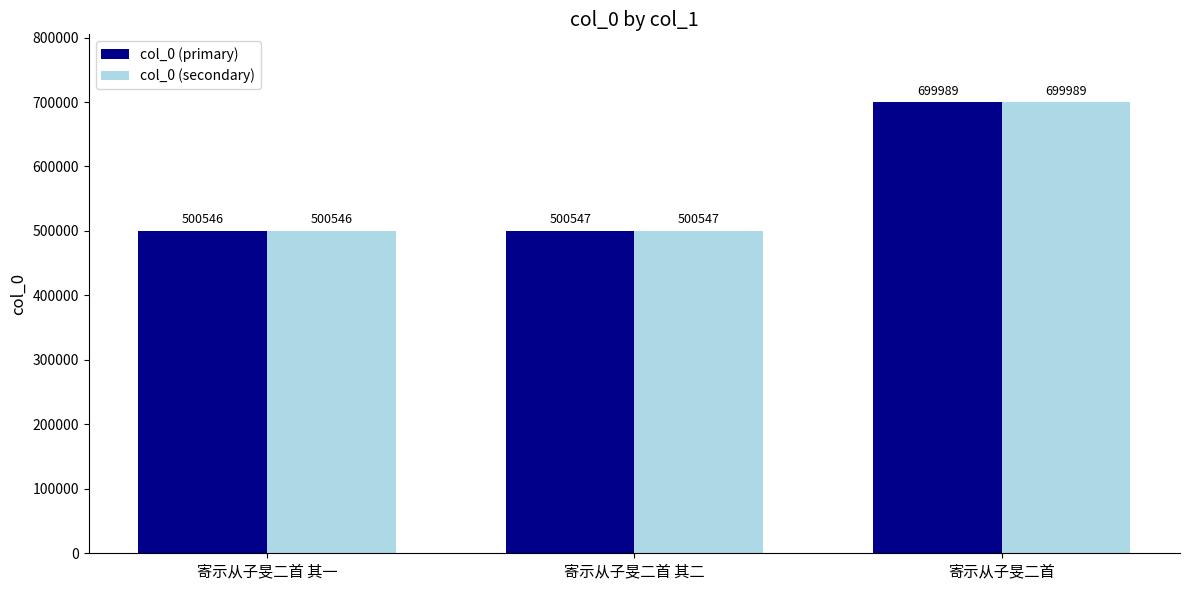

What value does the col_0 (primary) series have at 寄示从子旻二首 其二?

500547